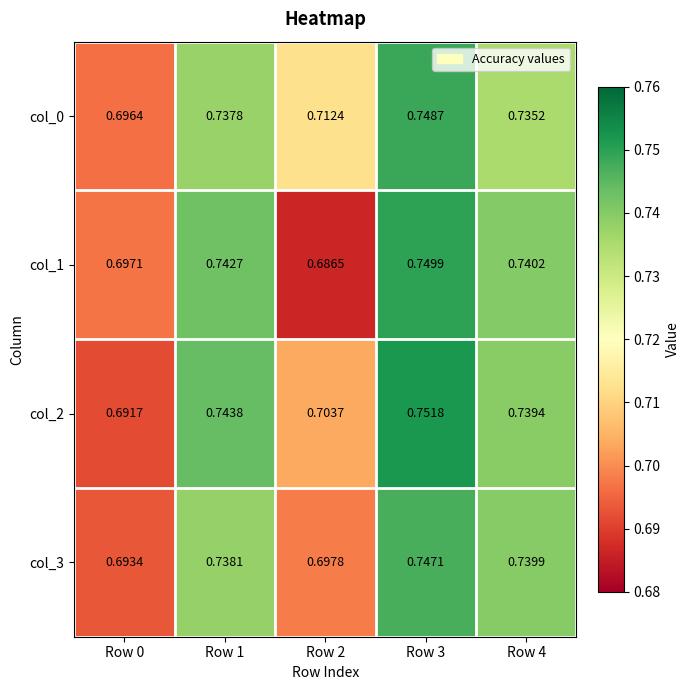

Is the value of col_0 at Row 3 greater than the value of col_3 at Row 0?

Yes